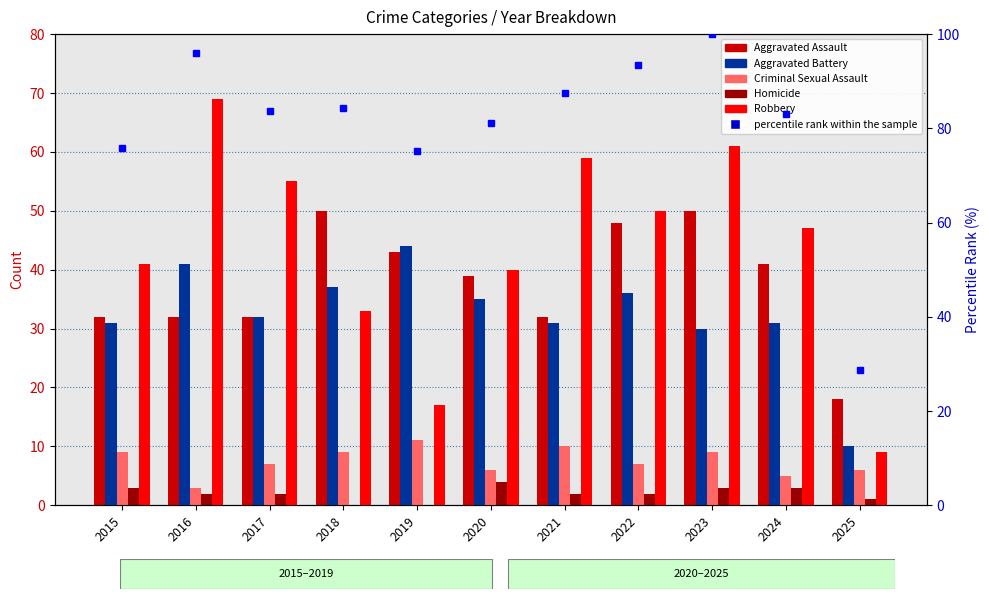

How many values in the percentile rank within the sample series exceed 83?

7